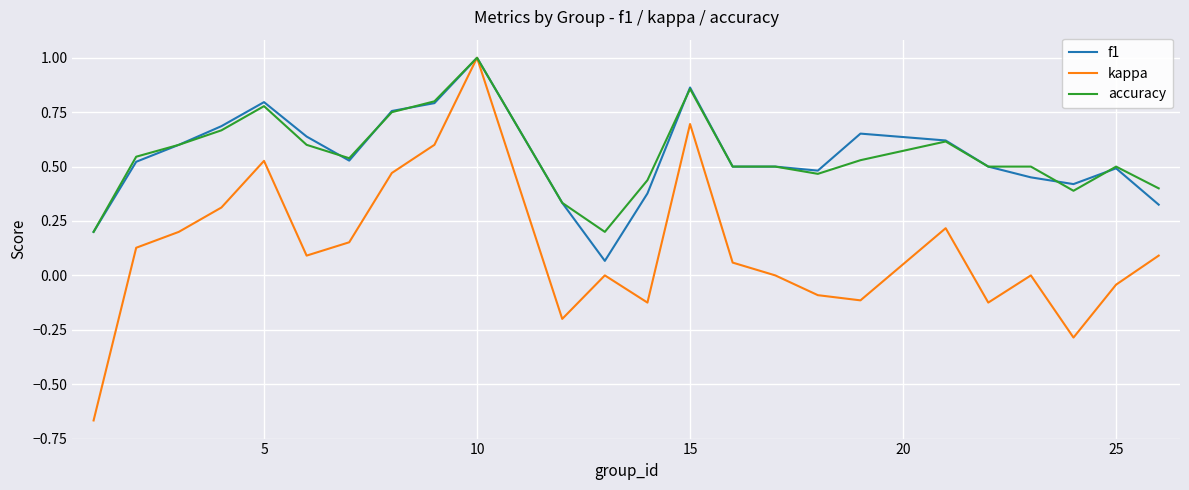

Which series has the largest range (max minus min)?

kappa